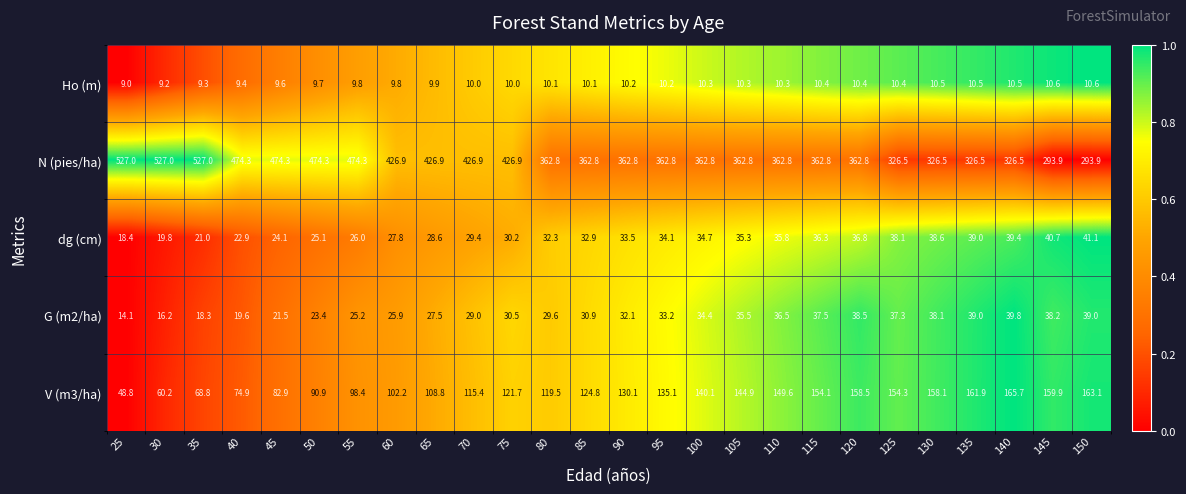

Which series has the widest spread of values?

N (pies/ha)